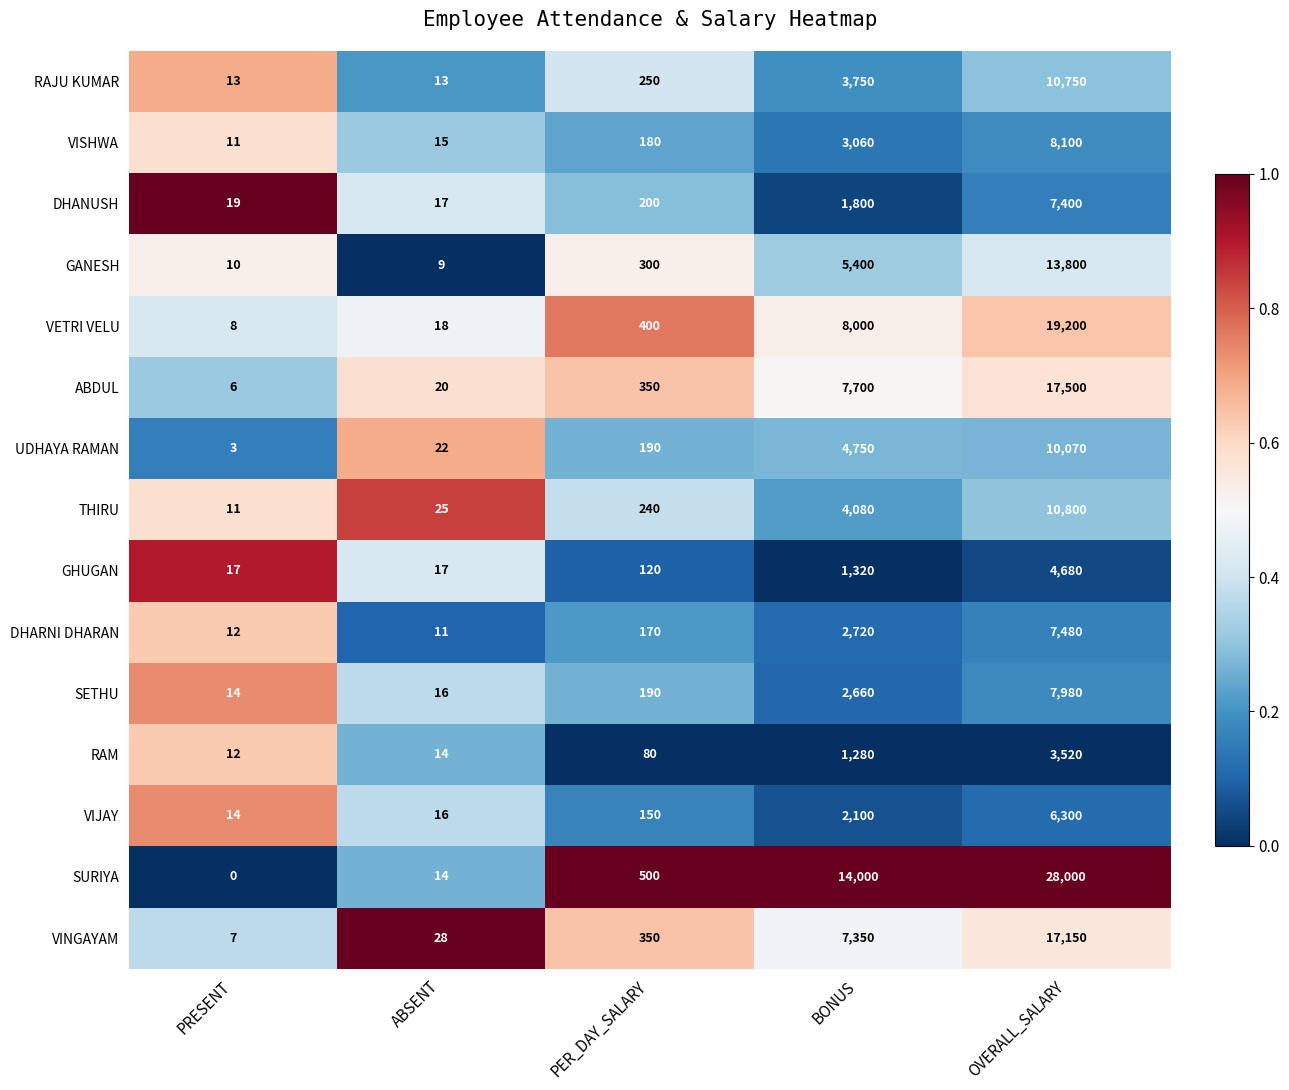

At how many categories does at least one series exceed 0?

5